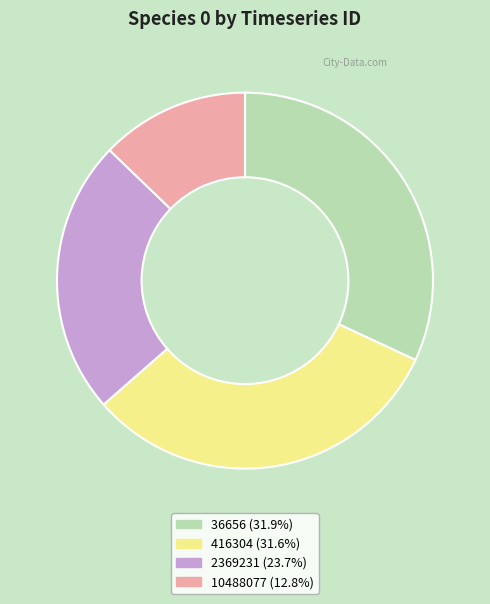

Which slice is the smallest?

10488077